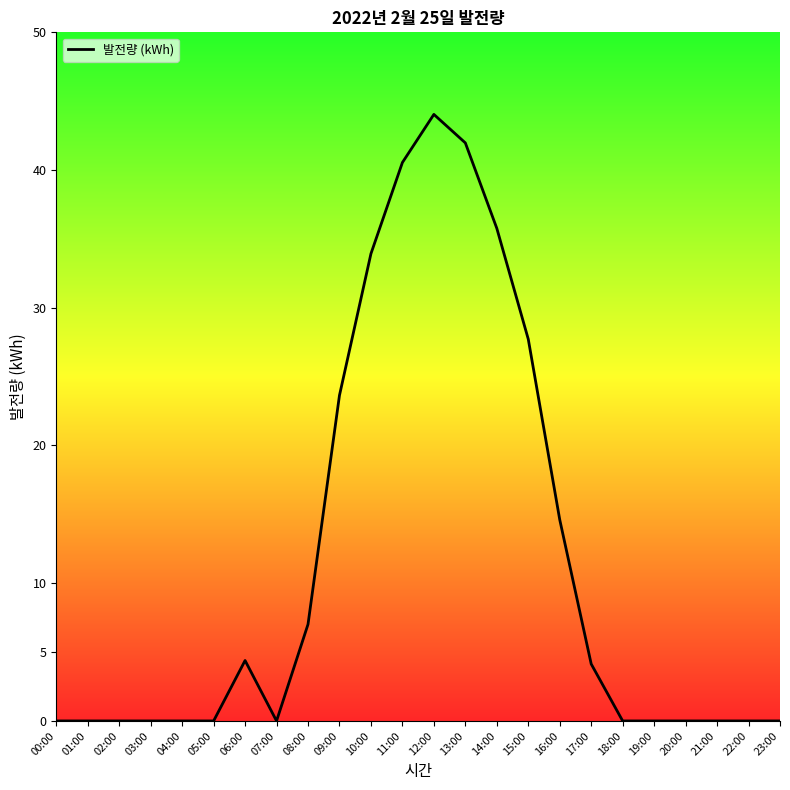

What is the change in value from 04:00 to 11:00?

+40.5